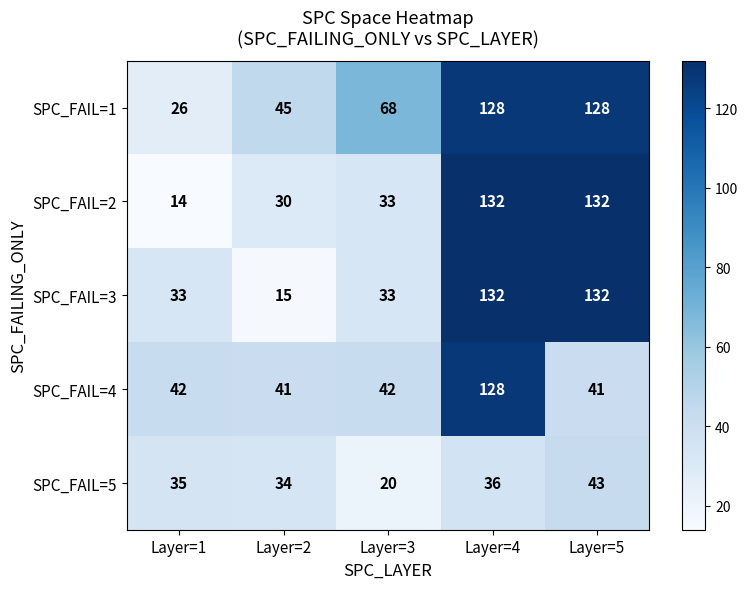

What is the difference between the maximum and minimum values in the SPC_FAIL=4 series?

87